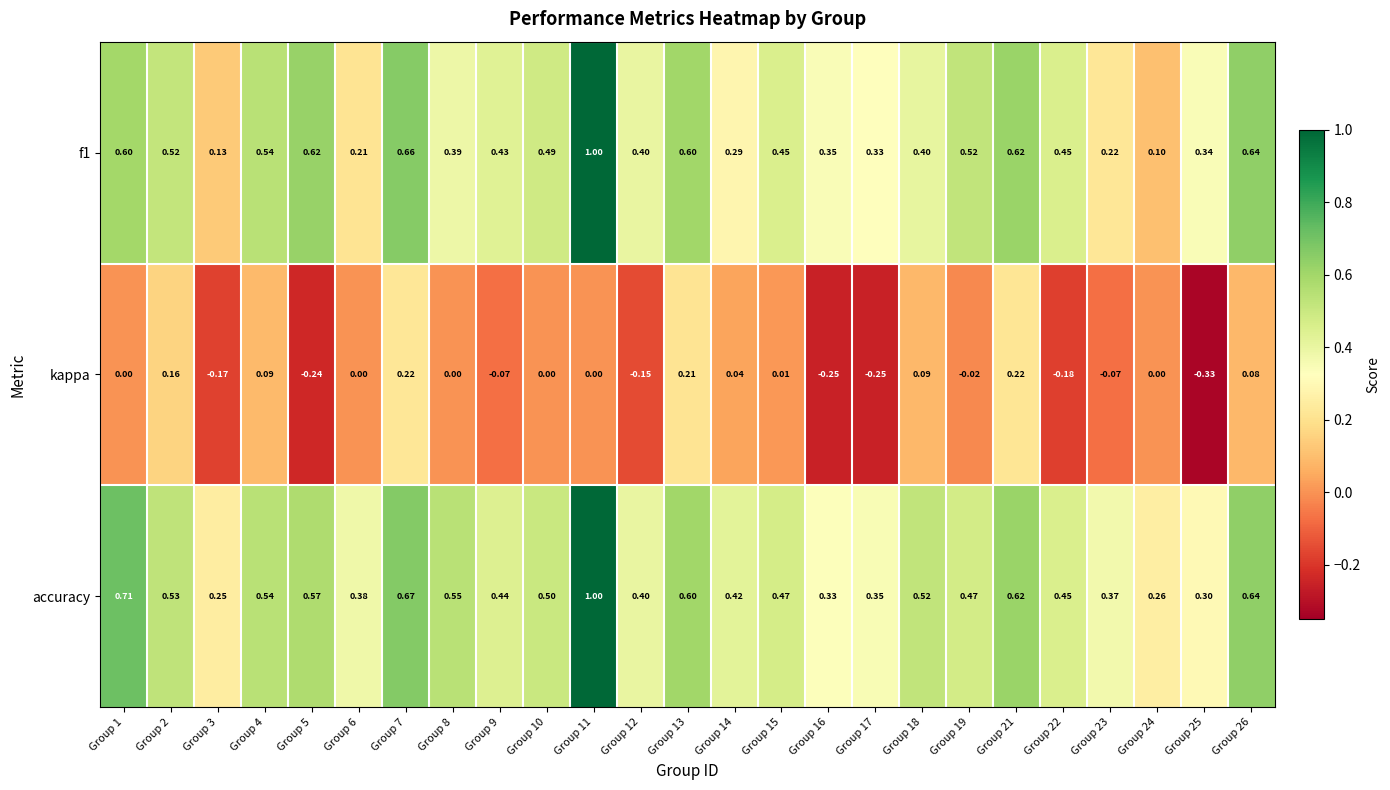

Between Group 3 and Group 5, which series saw the biggest shift?

f1